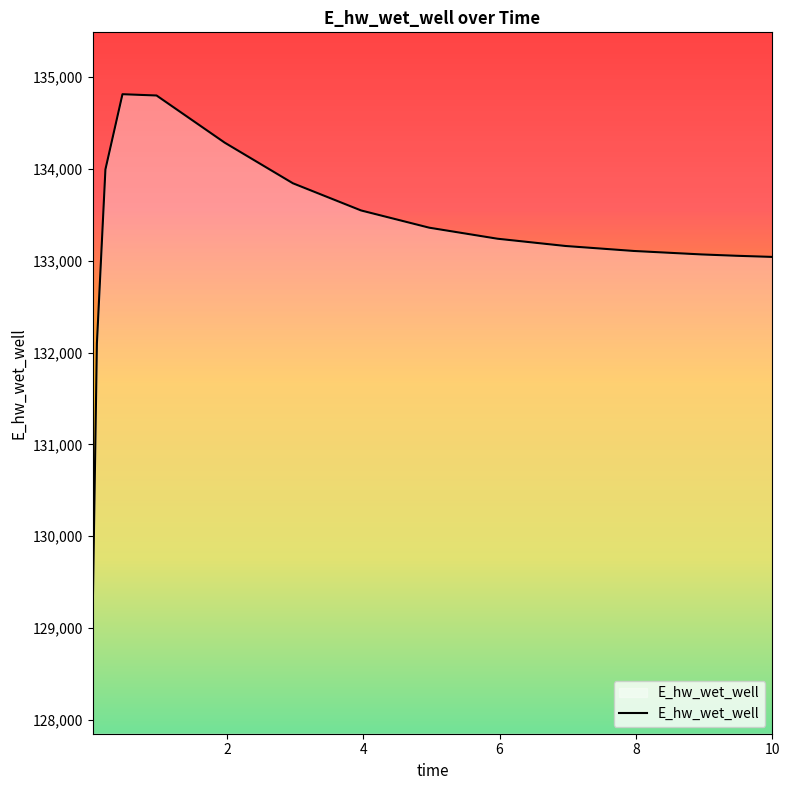

What is the difference between the maximum and minimum values?

5675.0